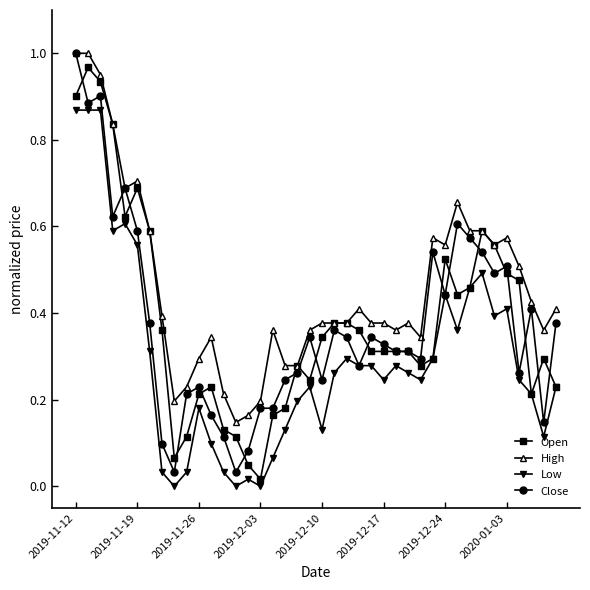

True or false: Close has more than 1 interior local peaks.

True